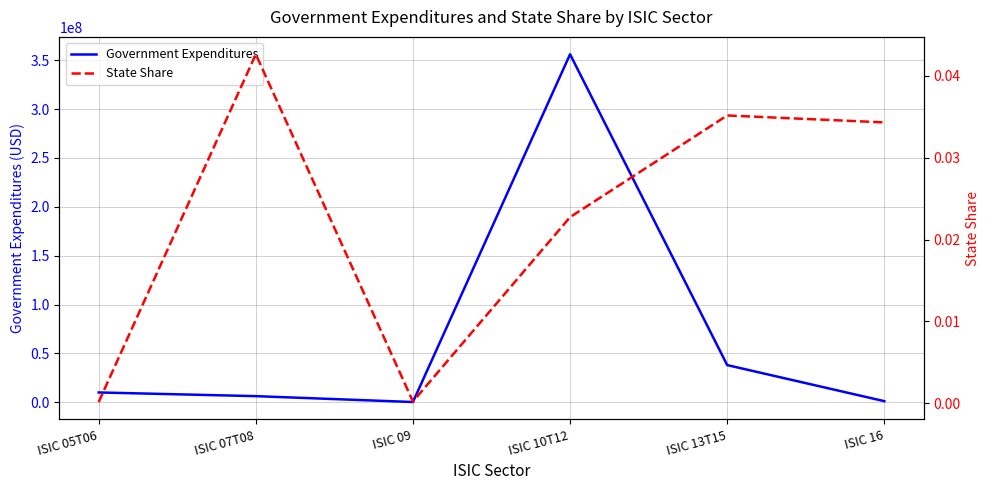

True or false: State Share and Government Expenditures intersect in this chart.

False